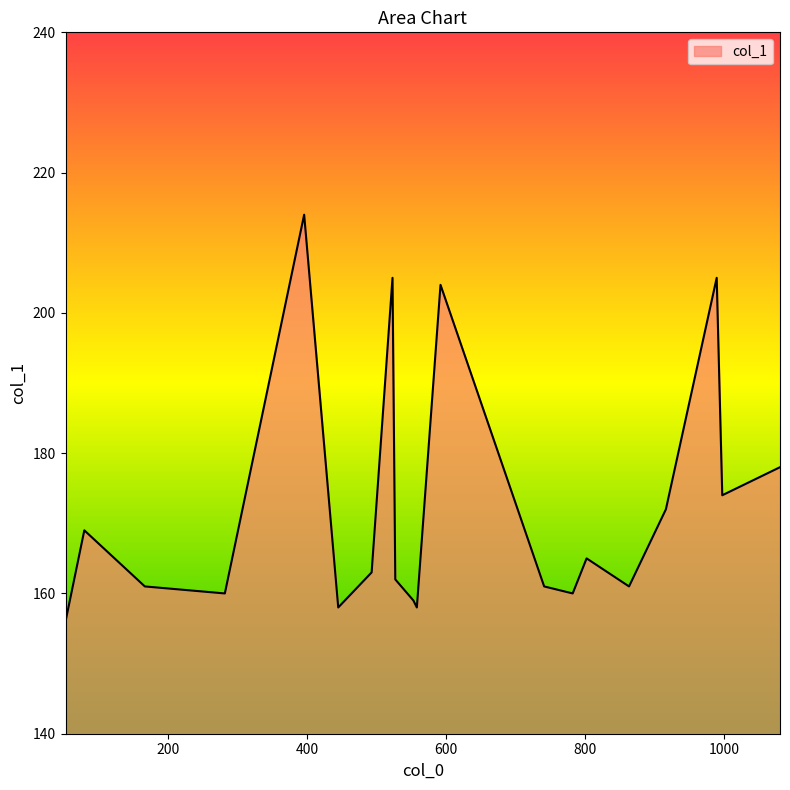

What is the difference between the maximum and minimum values?

58